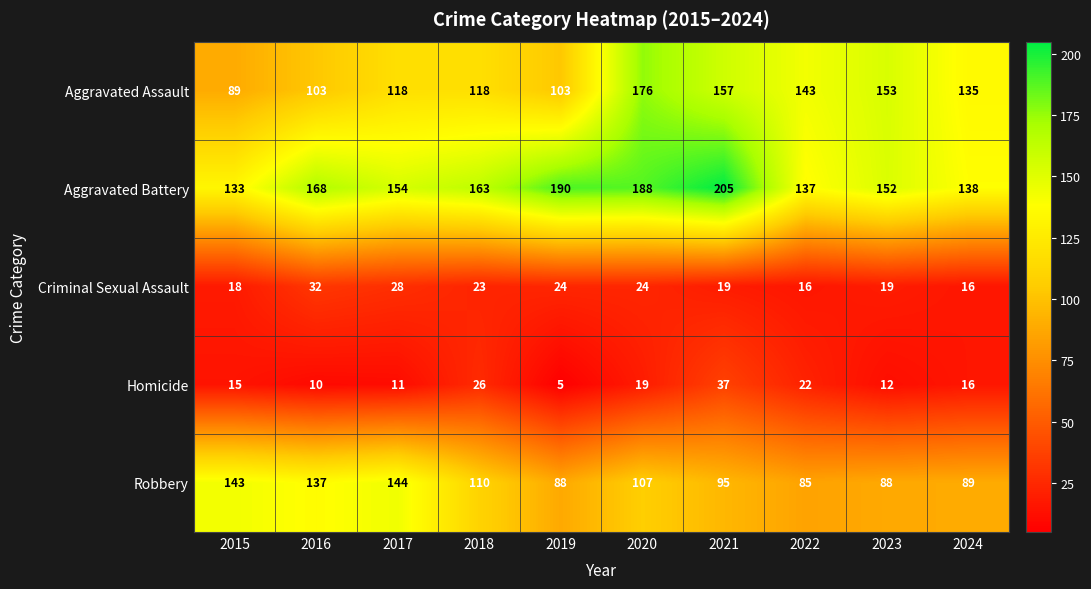

Which series has the widest spread of values?

Aggravated Assault